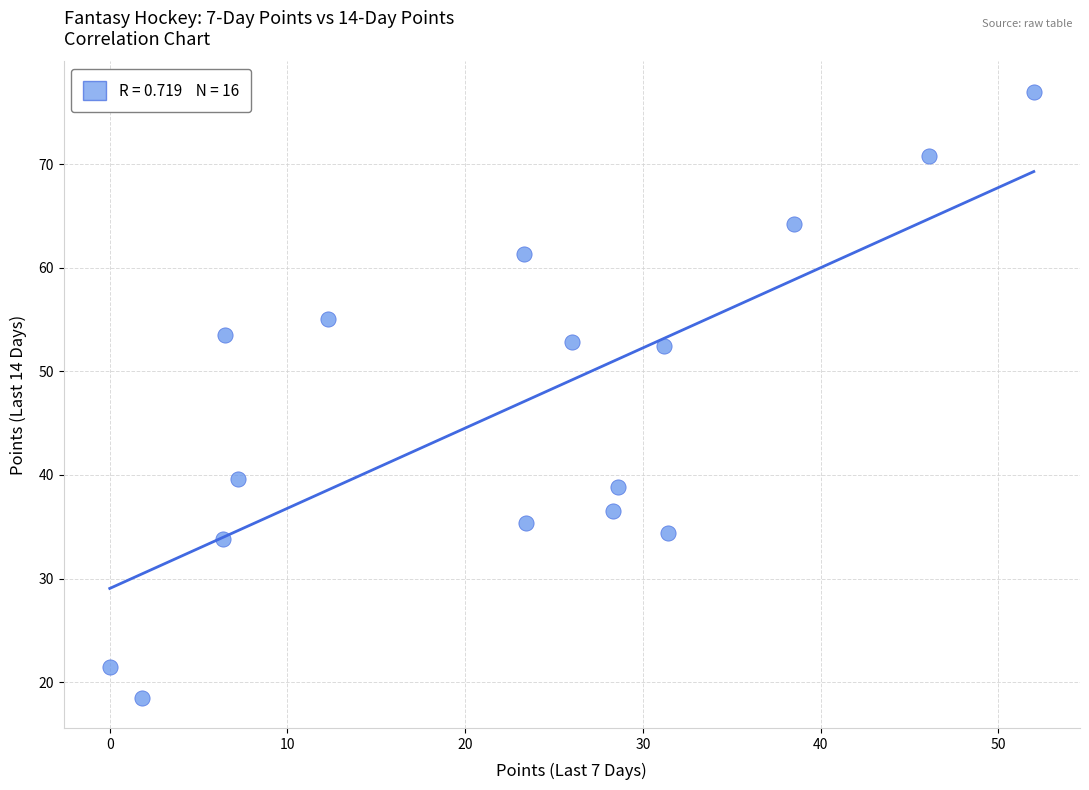

What is the range of X values (max minus min)?

52.0